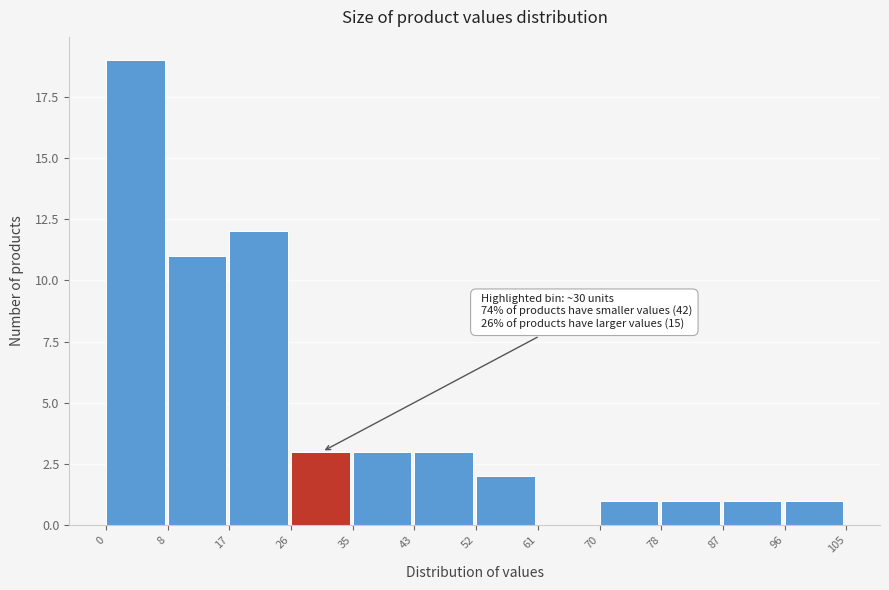

Over which range of the x-axis is the bar tallest?

0 to 8